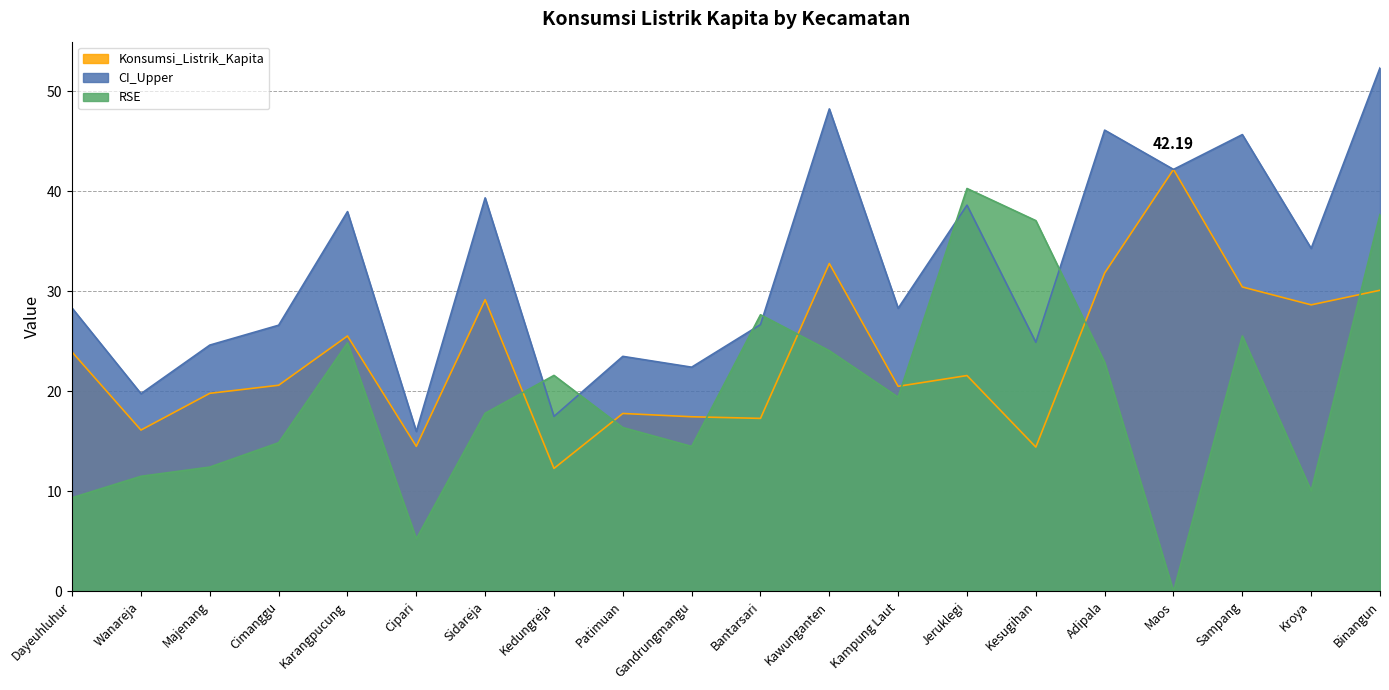

How many data points does each series have?

20